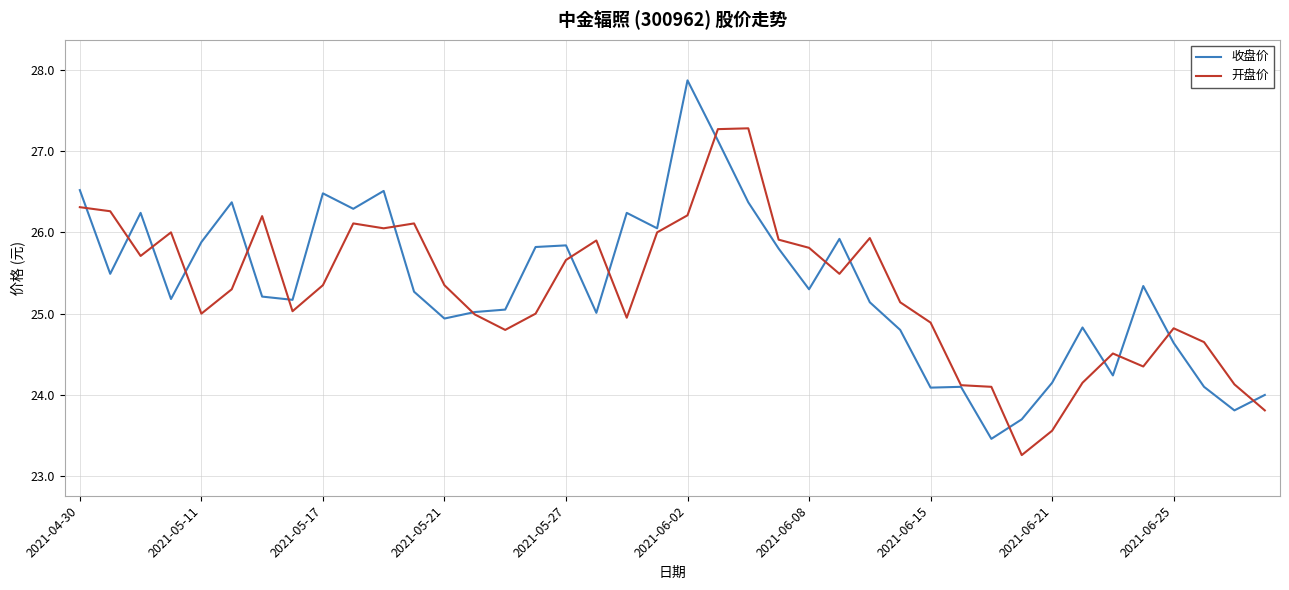

Which series has the largest range (max minus min)?

收盘价